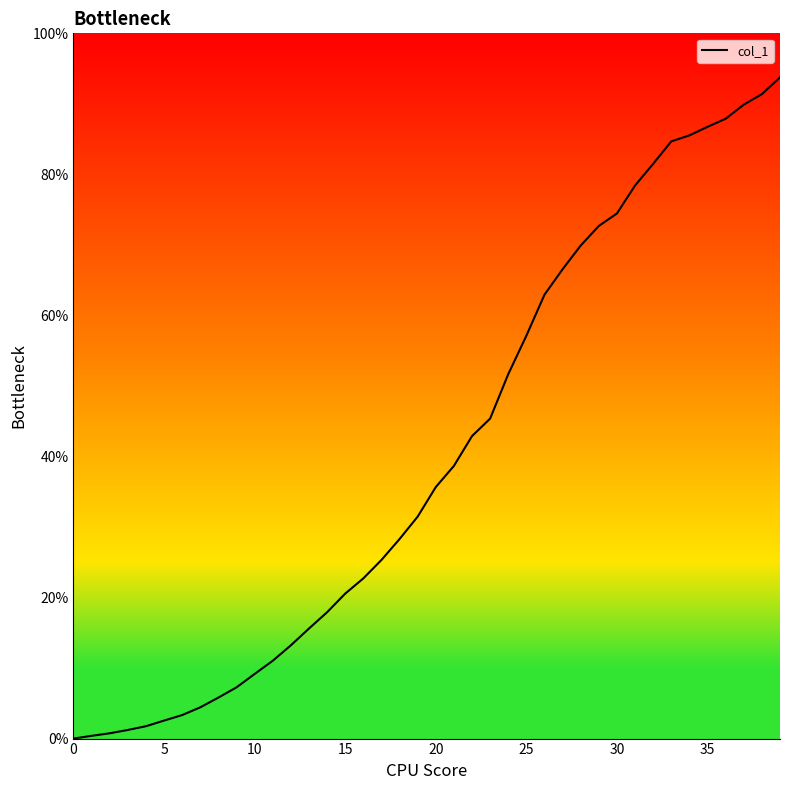

What is the greatest value displayed?

93.8